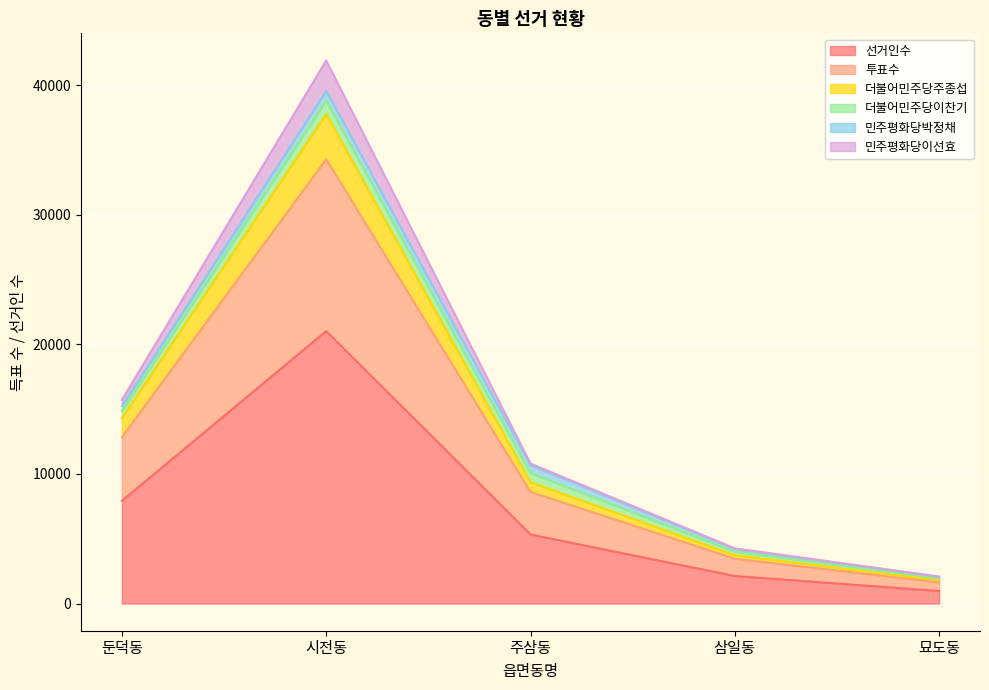

The value of 민주평화당이선효 at 시전동 is 41901. True or false?

True